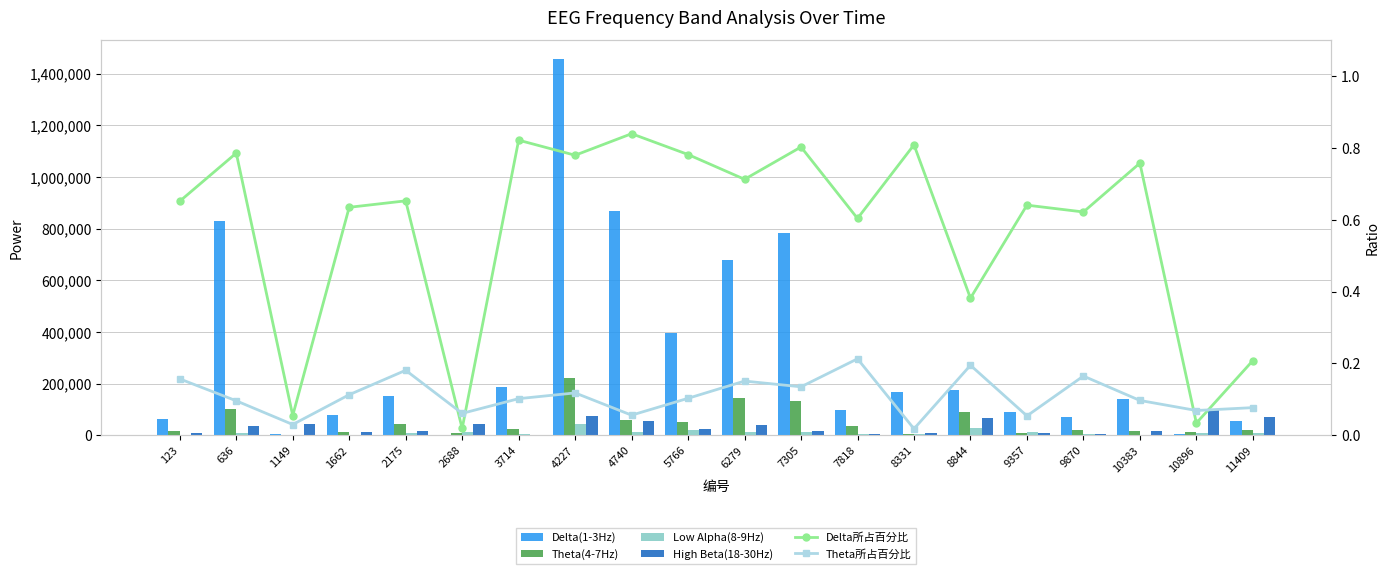

The value of Theta(4-7Hz) at 5766 is 89153.6. True or false?

False